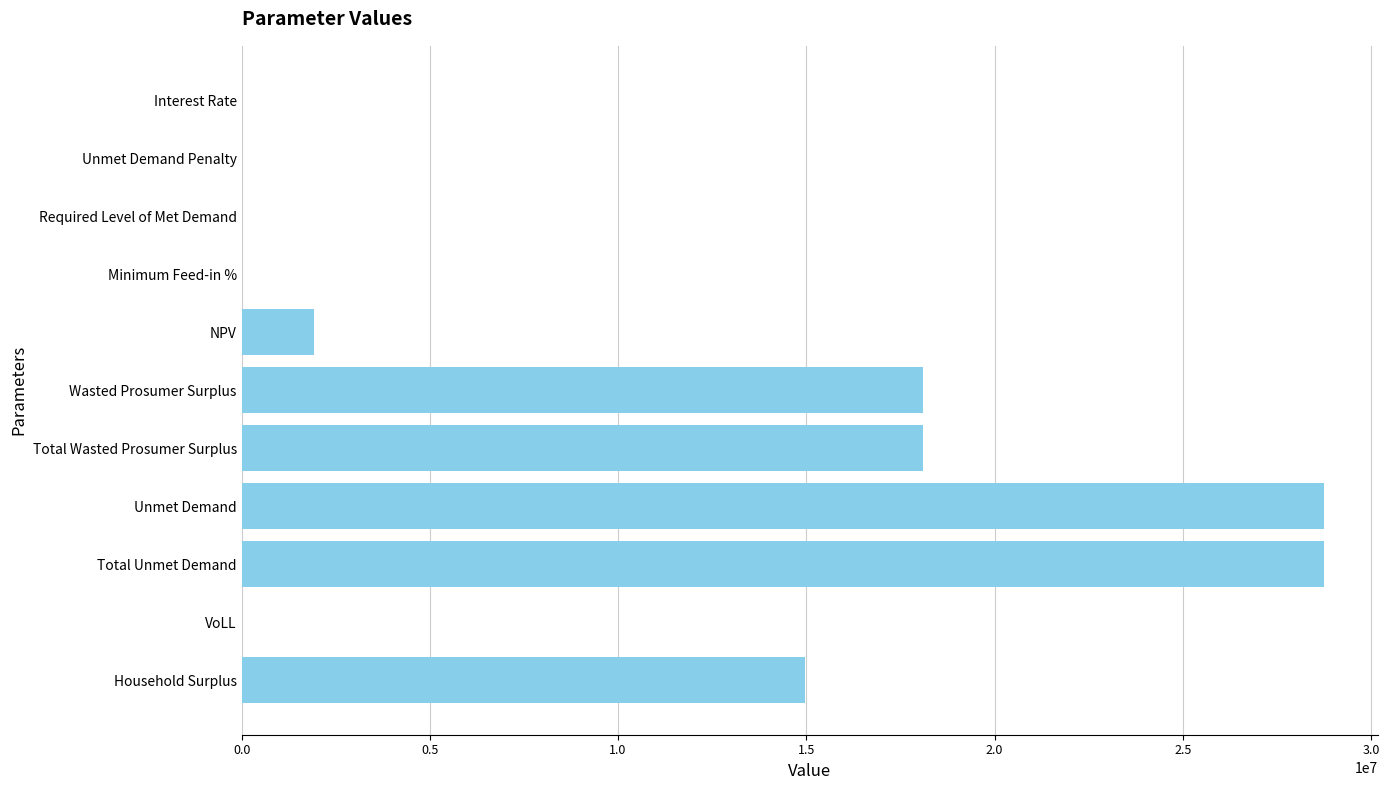

What is the maximum value shown in the chart?

28755855.3